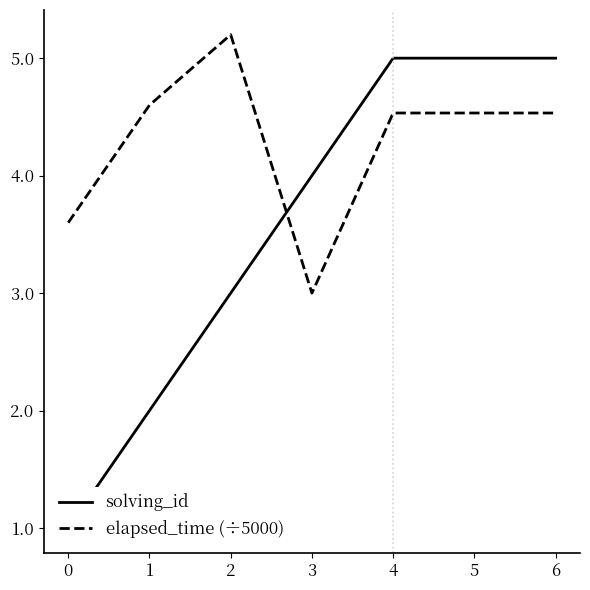

The solving_id series shows 6.9 at 4. True or false?

False